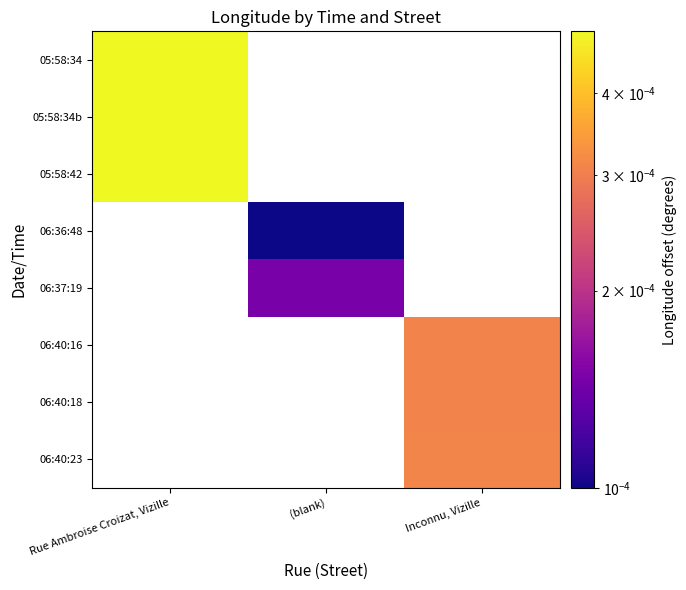

At which category does the chart reach its peak across all series?

Rue Ambroise Croizat, Vizille